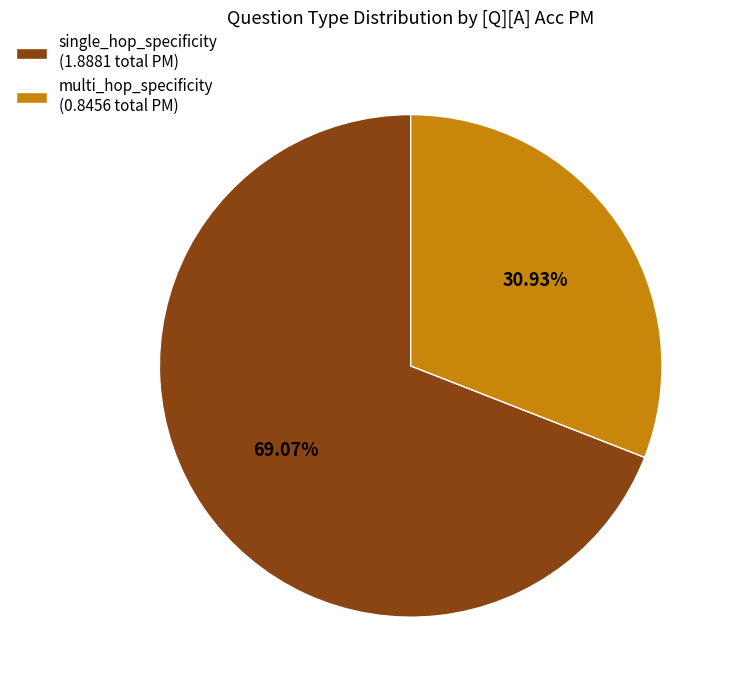

How much of the chart is everything except multi_hop_specificity?

69.1%